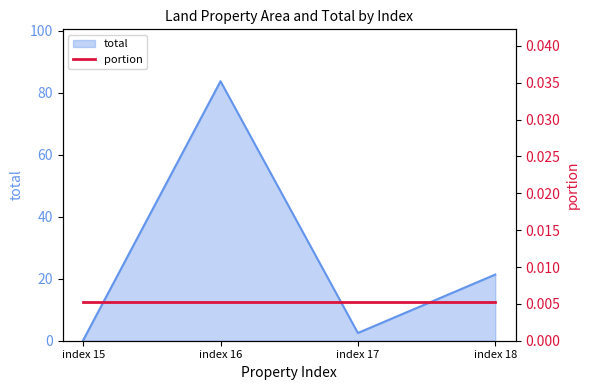

What is the value of the 2nd point from the left?

83.7